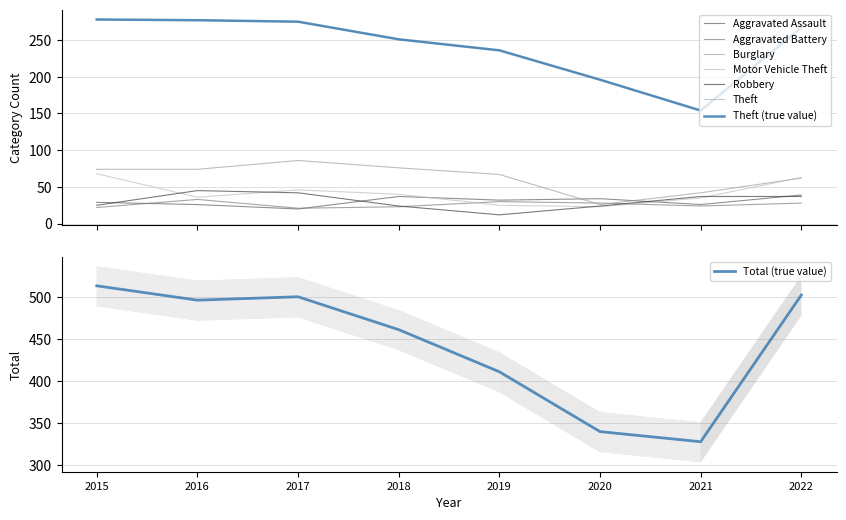

Which series has the largest total across all categories?

Theft